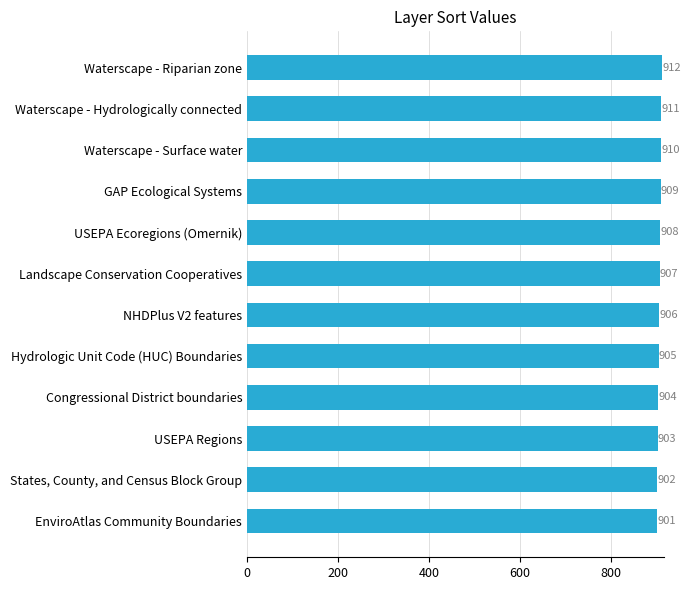

What is the maximum value shown in the chart?

912